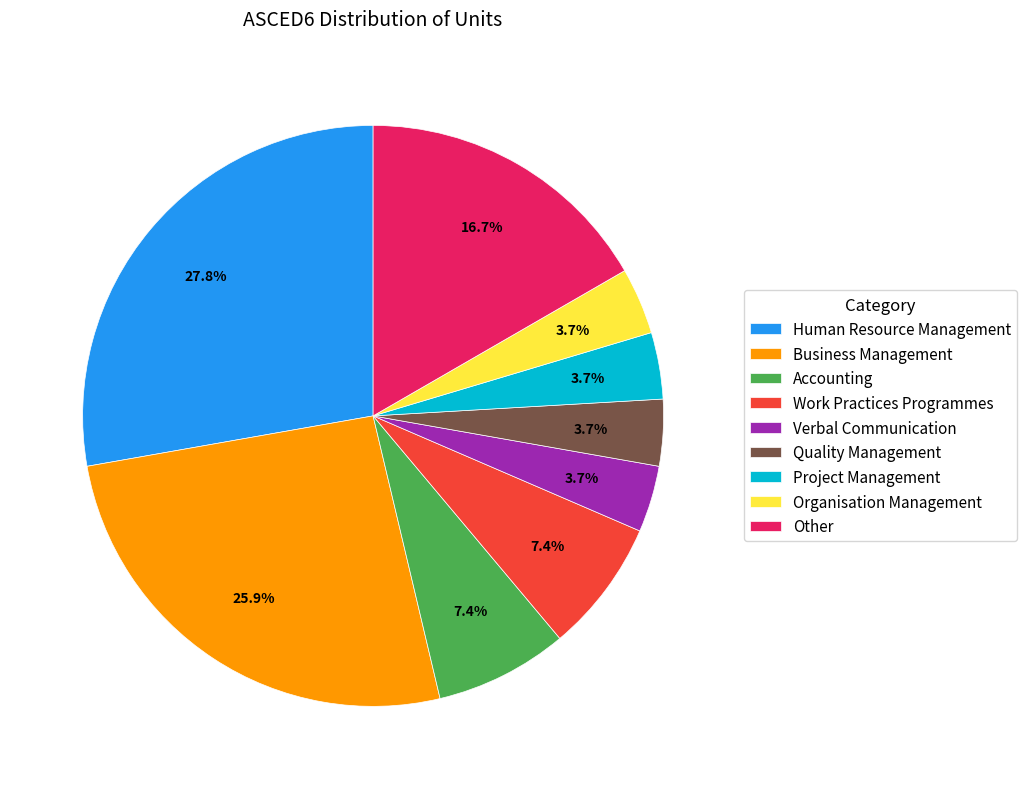

How many slices are in this pie chart?

9